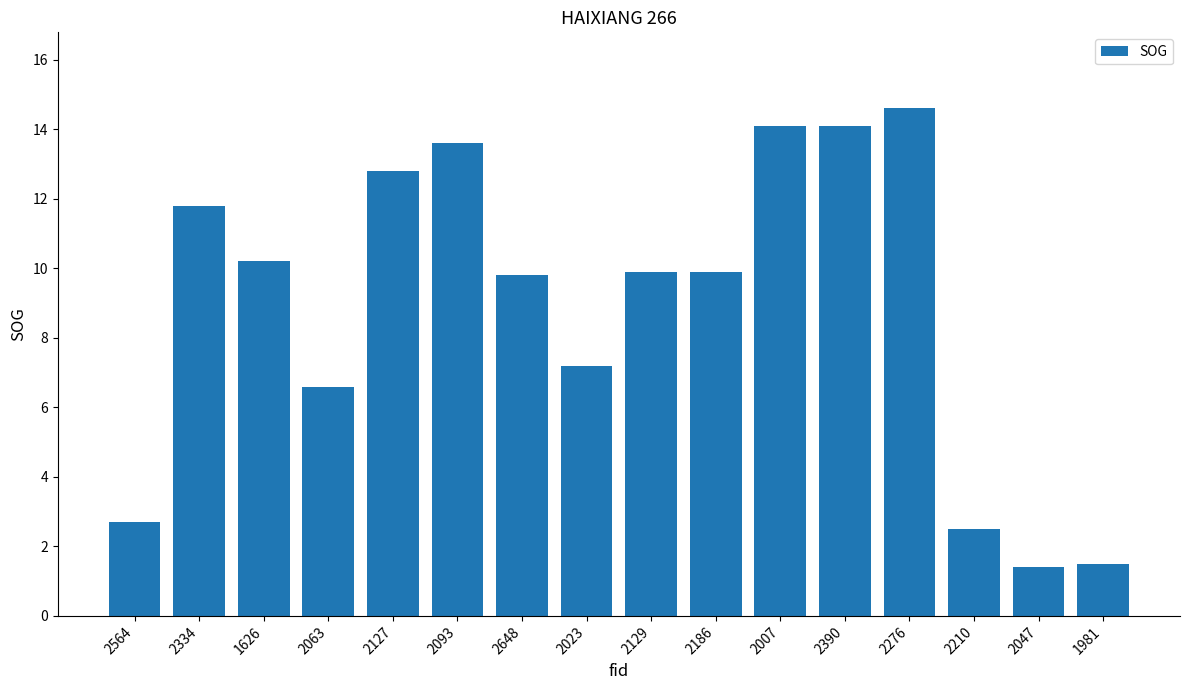

What is the sum of the values at 2564 and 1981?

4.2